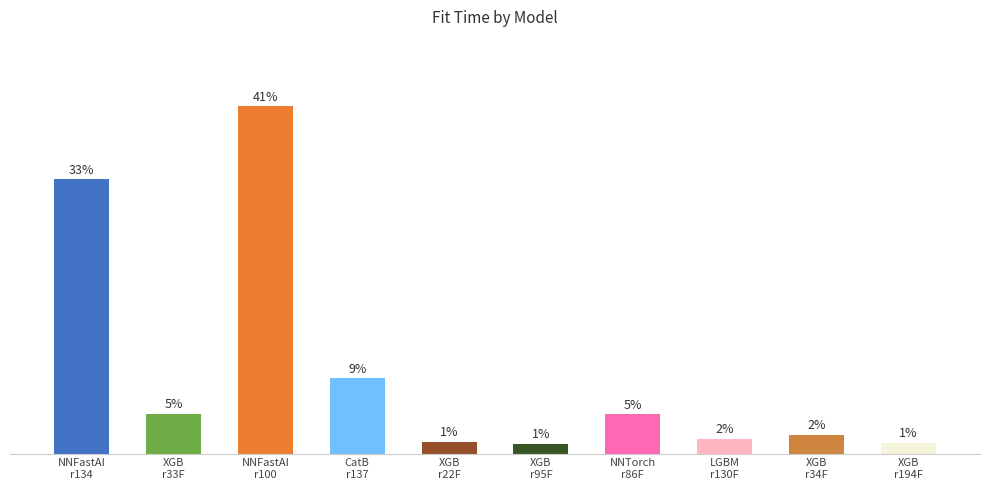

Does the chart contain any negative values?

No